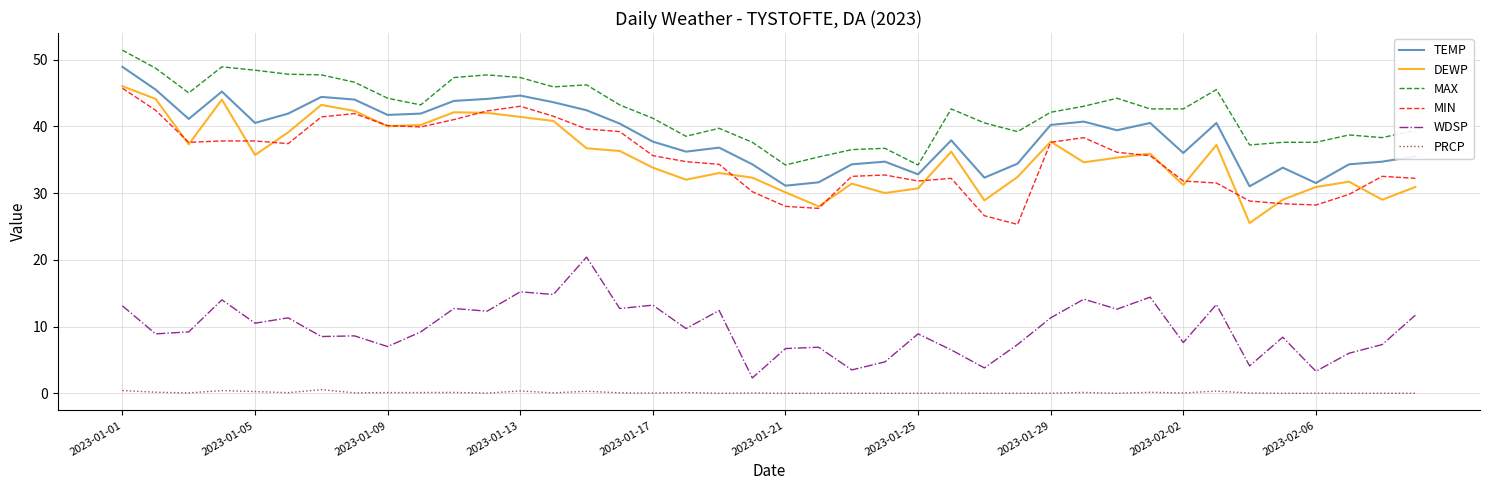

What is the maximum value shown in the chart?

51.4